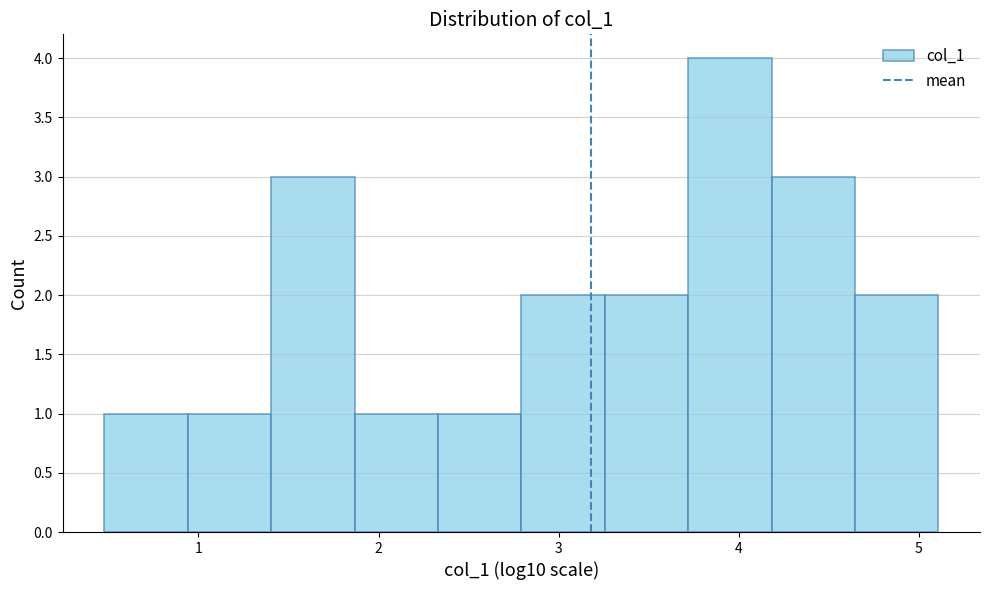

What is the height of the bar covering 3.3 to 3.7 on the x-axis? Neither the bar edges nor the heights are printed on the chart, so give them approximately, as read against the axes.

2